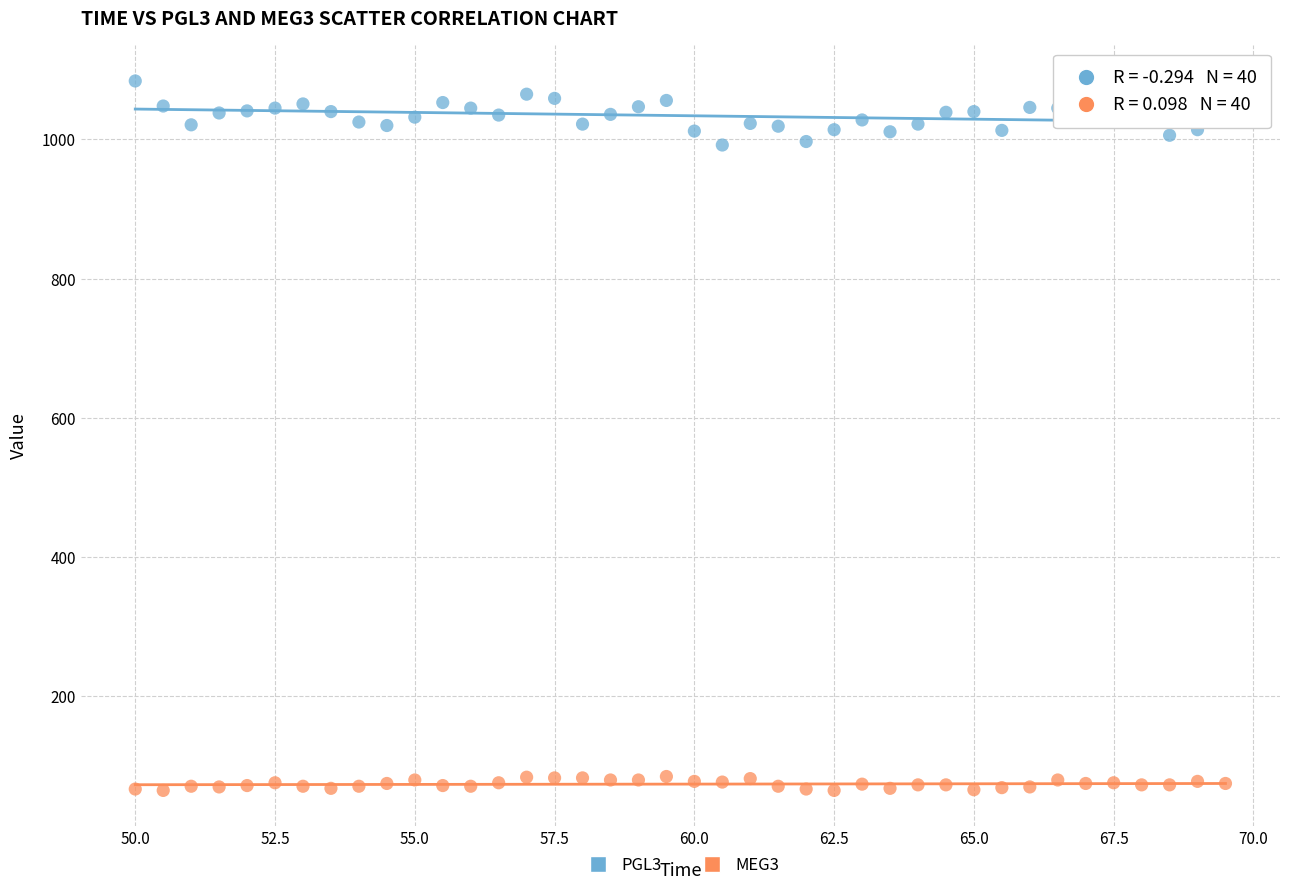

Which series contains the highest Y value?

PGL3